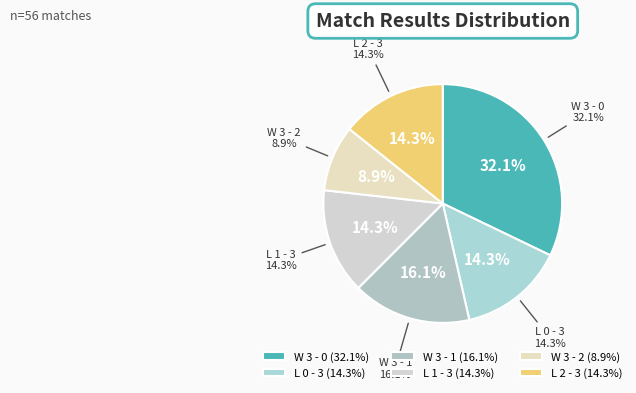

To the nearest percent, what percentage of the pie is W 3 - 1?

16%